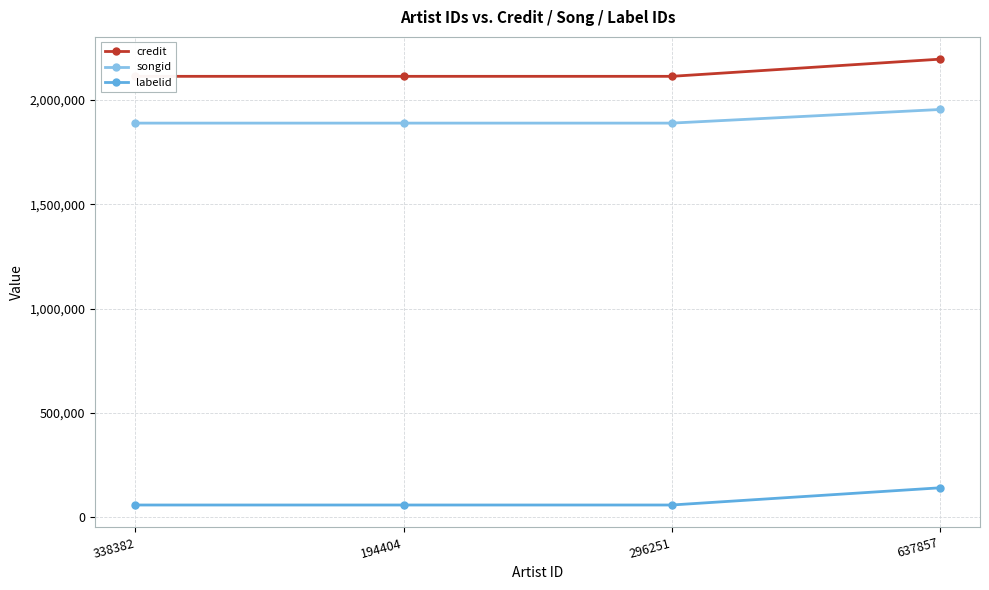

How many categories are shown in the chart?

4